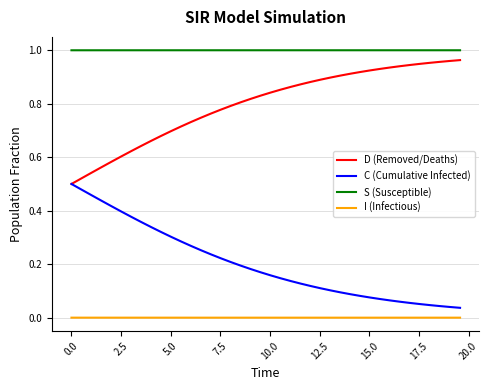

What is the sum of all C (Cumulative Infected) values?

8.1